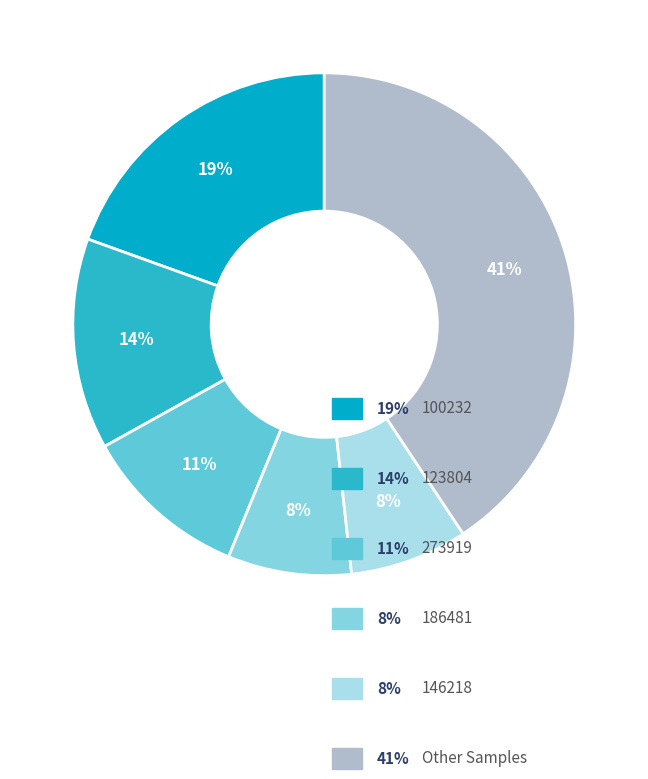

Count the number of slices in the pie.

6